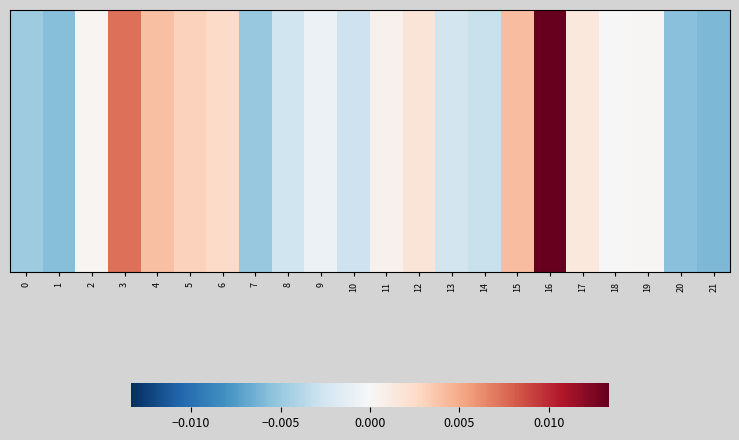

Between 14 and 8, which is larger?

8